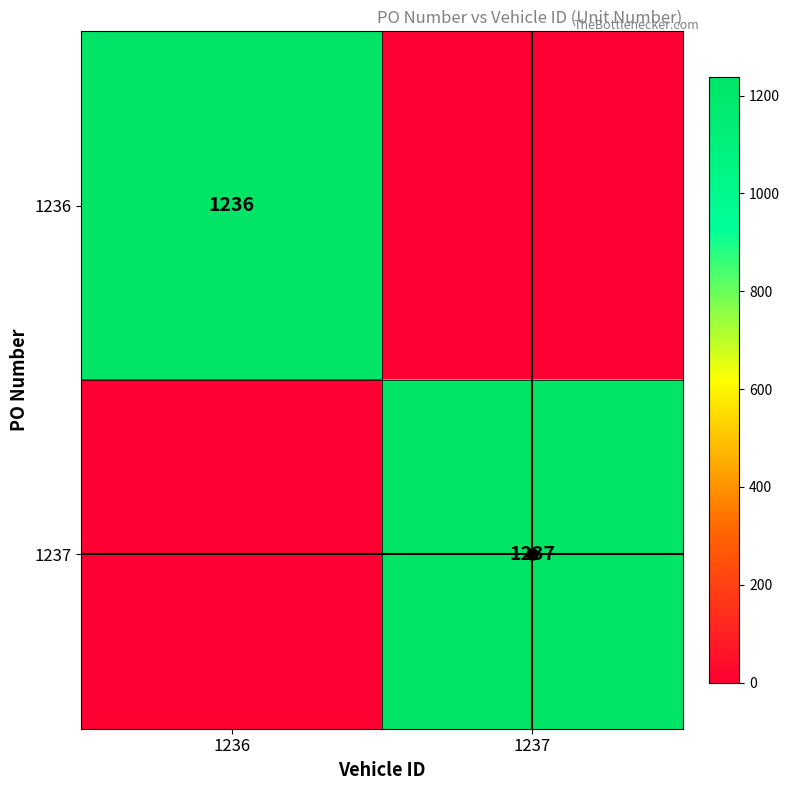

The 1237 series shows 1237 at 1237. True or false?

True